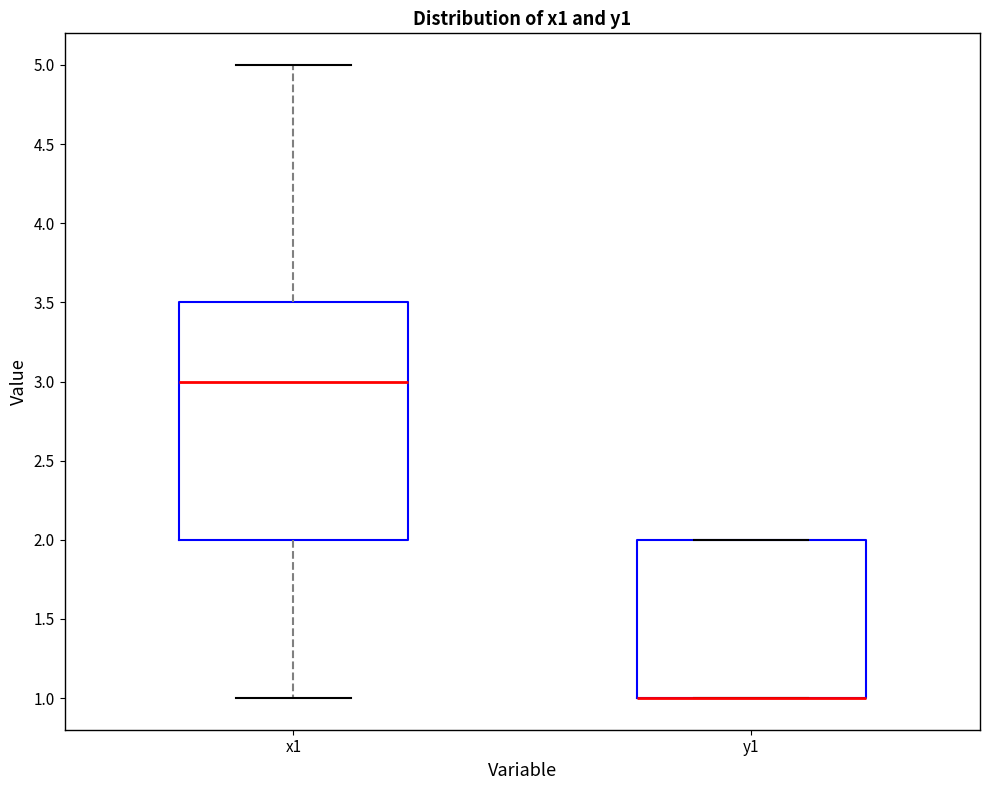

Reading left to right, read every box against the y-axis: the position of its median line, the range the box covers, and the ends of its whiskers. The values are not printed on the chart, so give them approximately, as read against the axis.

x1: median 3.0, box 2.0 to 3.5, whiskers 1.0 to 5.0
y1: median 1.0 (drawn on the box's lower edge), box 1.0 to 2.0, whiskers 1.0 to 2.0